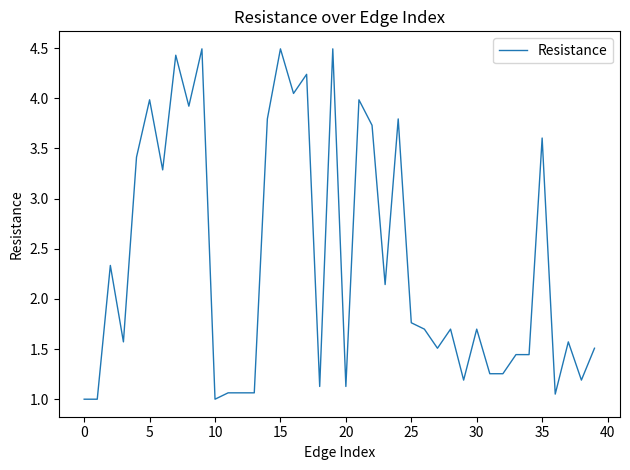

Does the chart have visible grid lines?

No